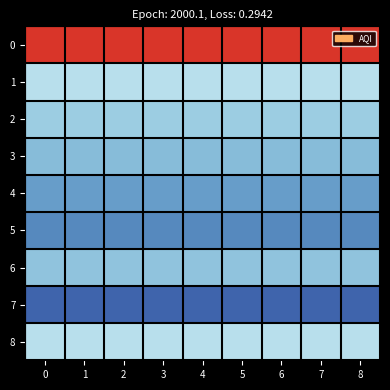

Reading left to right, what are all the values shown in this chart?

0: 0=131	1=131	2=131	3=131	4=131	5=131	6=131	7=131	8=131
1: 0=86	1=86	2=86	3=86	4=86	5=86	6=86	7=86	8=86
2: 0=82	1=82	2=82	3=82	4=82	5=82	6=82	7=82	8=82
3: 0=79	1=79	2=79	3=79	4=79	5=79	6=79	7=79	8=79
4: 0=74	1=74	2=74	3=74	4=74	5=74	6=74	7=74	8=74
5: 0=71	1=71	2=71	3=71	4=71	5=71	6=71	7=71	8=71
6: 0=80	1=80	2=80	3=80	4=80	5=80	6=80	7=80	8=80
7: 0=66	1=66	2=66	3=66	4=66	5=66	6=66	7=66	8=66
8: 0=86	1=86	2=86	3=86	4=86	5=86	6=86	7=86	8=86